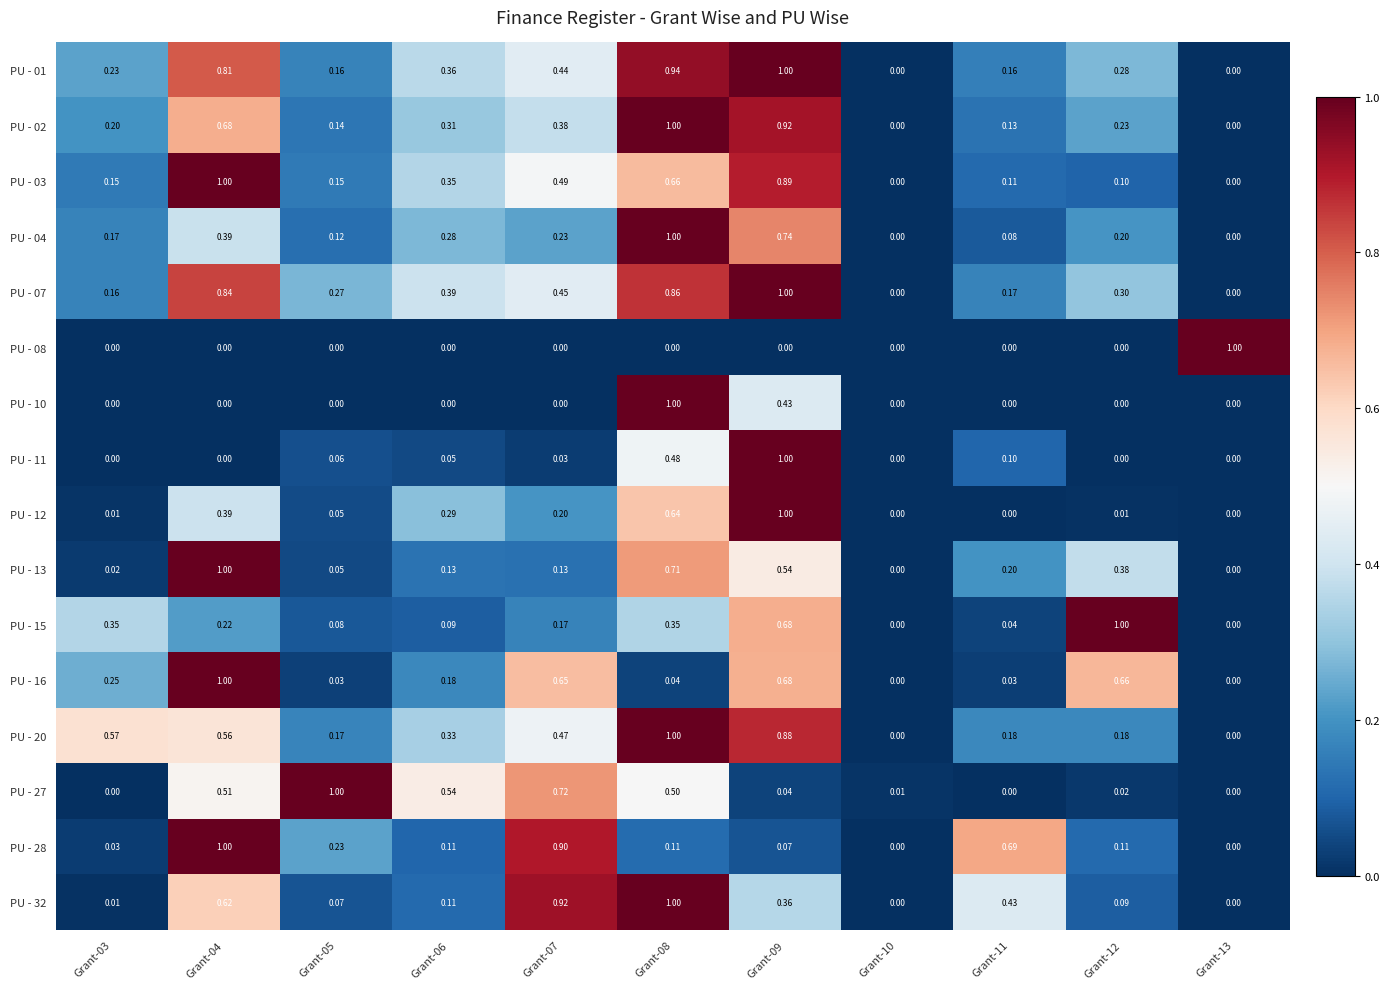

Is the value of PU - 20 at Grant-06 greater than the value of PU - 10 at Grant-10?

Yes